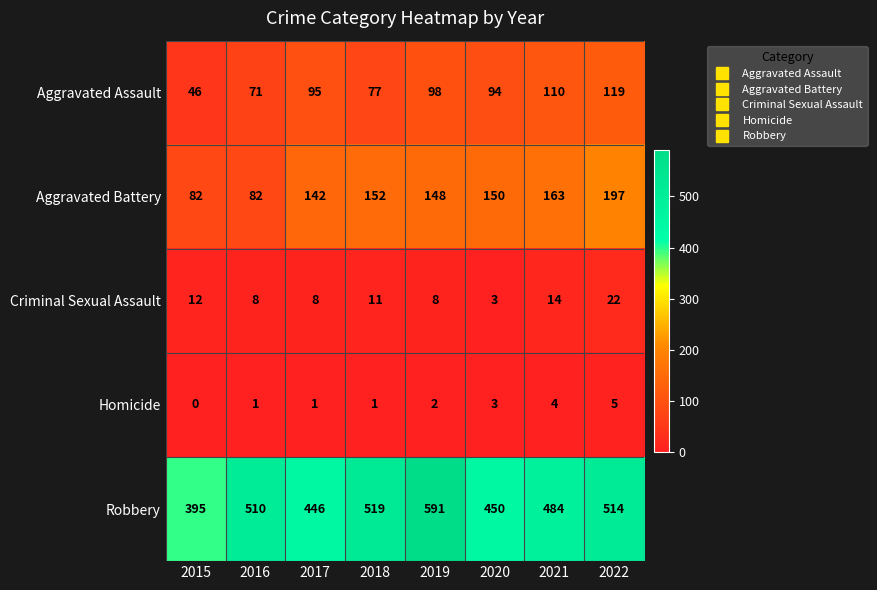

Is it true that Robbery equals 617 at 2020?

False